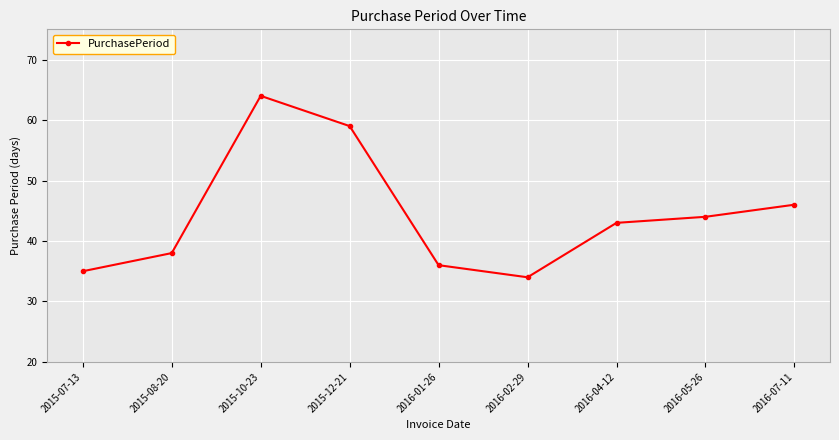

How many values are below 43?

4